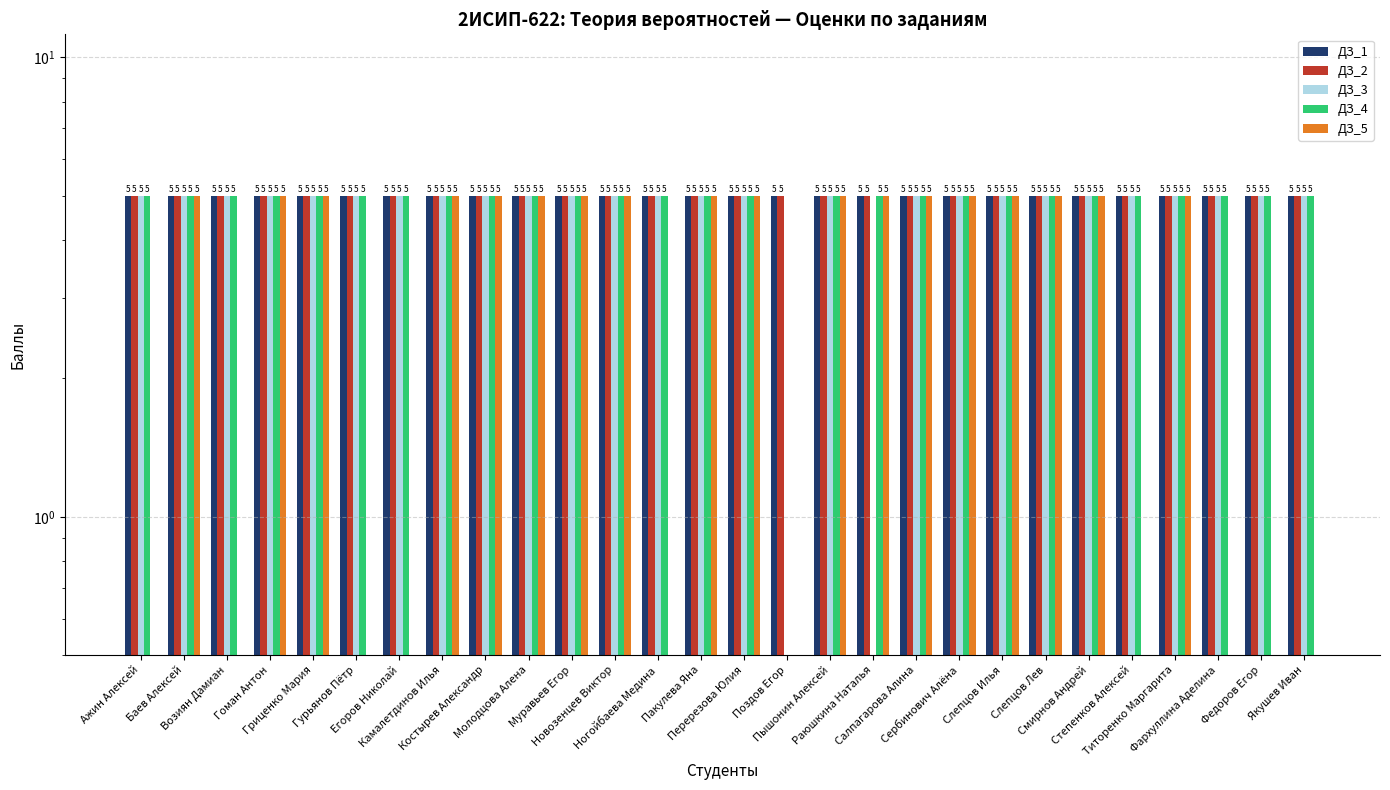

Which series has the largest range (max minus min)?

ДЗ_3